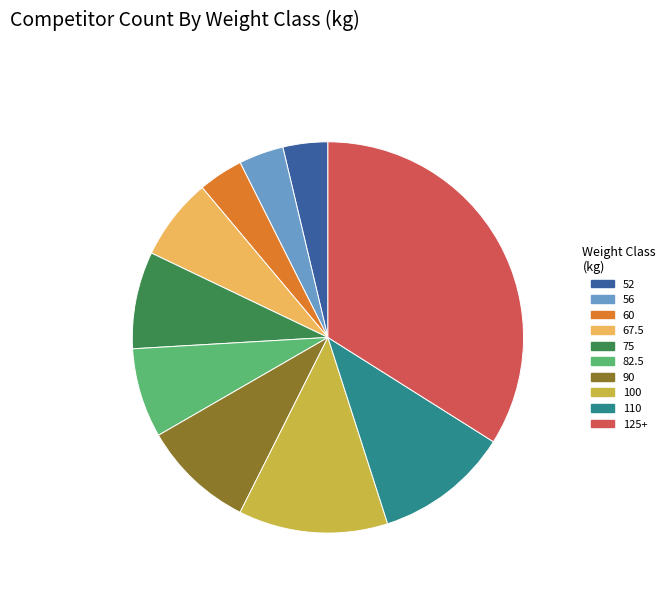

Combined, do 125+ and 56 account for over 50%?

No